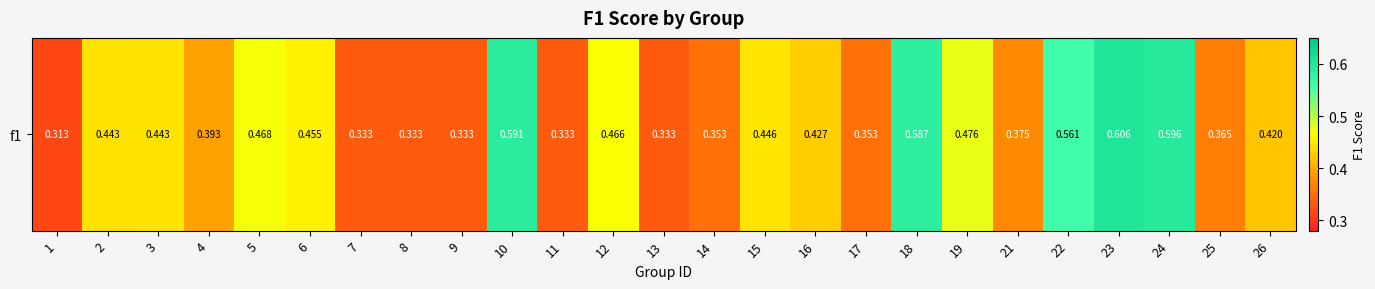

The value at 21 is 0.2. True or false?

False